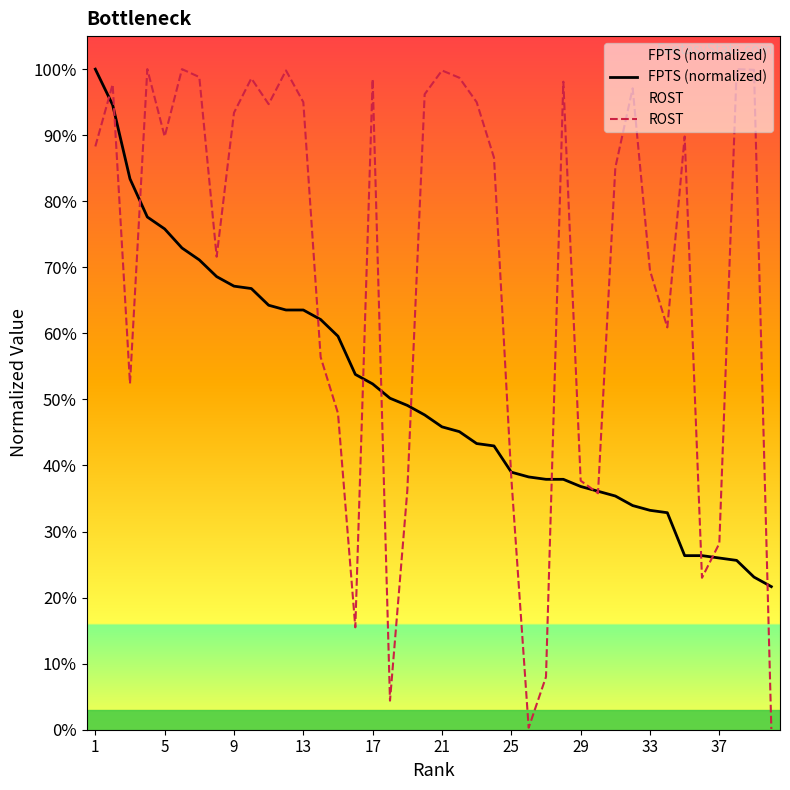

True or false: FPTS (normalized) and ROST intersect in this chart.

True